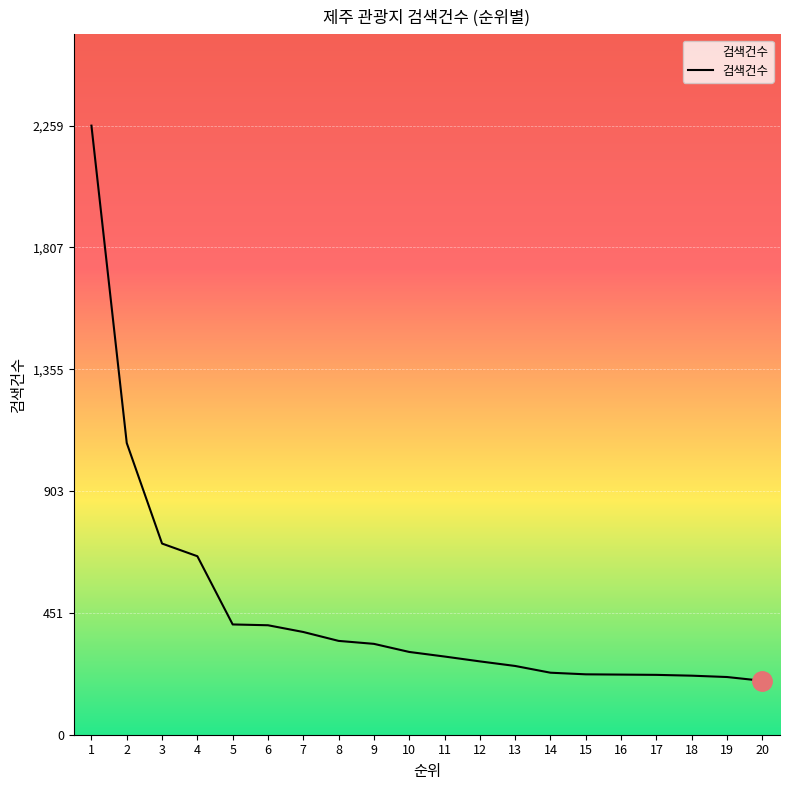

Does the chart have visible grid lines?

Yes